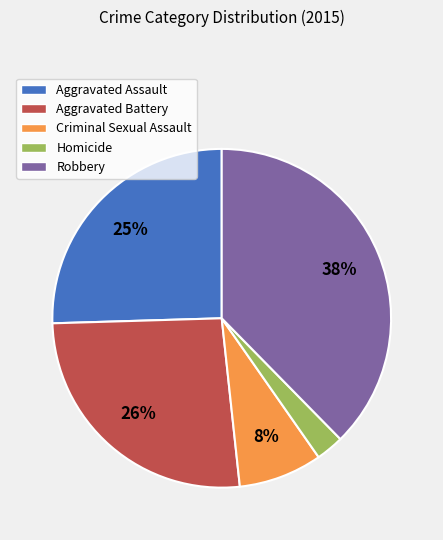

How many slices are in this pie chart?

5